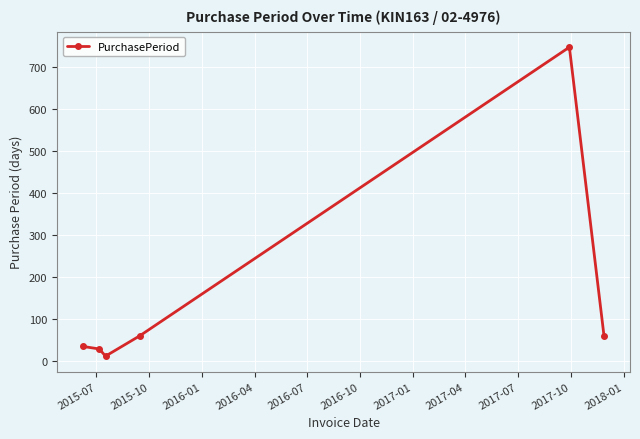

What is the value of the 1st point from the left?

34